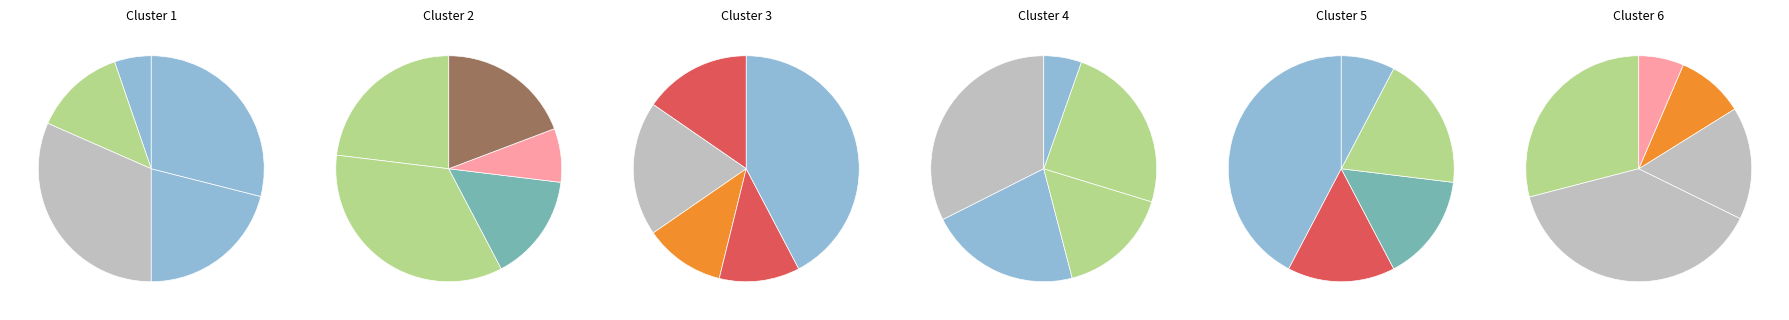

Is it true that ZH is 14% of the pie?

True